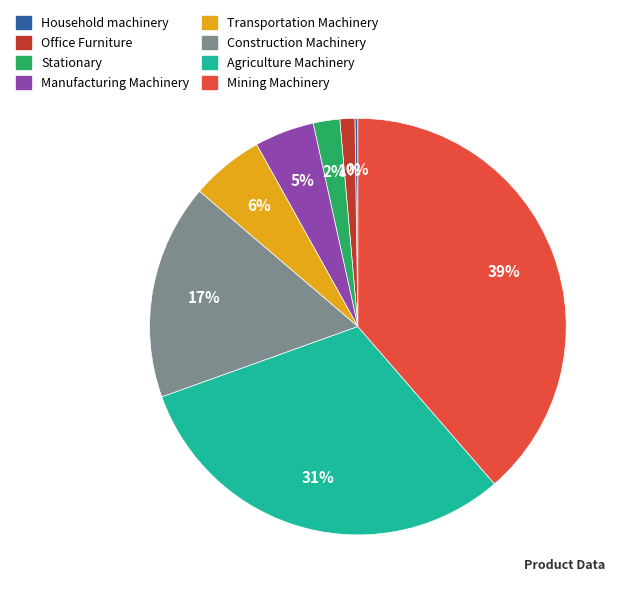

To the nearest percent, what is the combined percentage of Stationary and Manufacturing Machinery?

7%